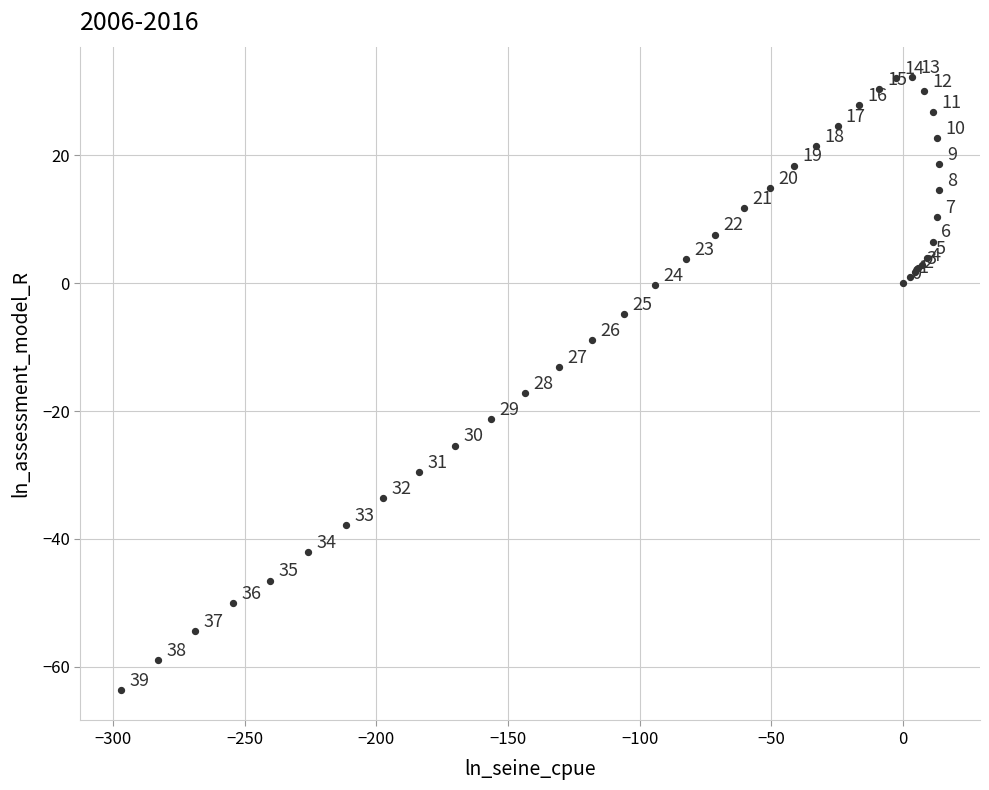

What Y value in the scatter plot is closest to -15?

-13.1